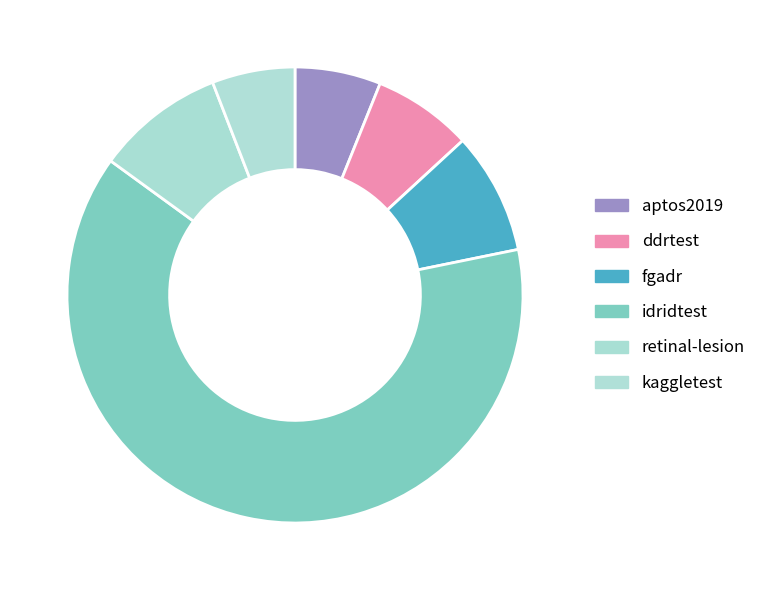

How many slices are in this pie chart?

6